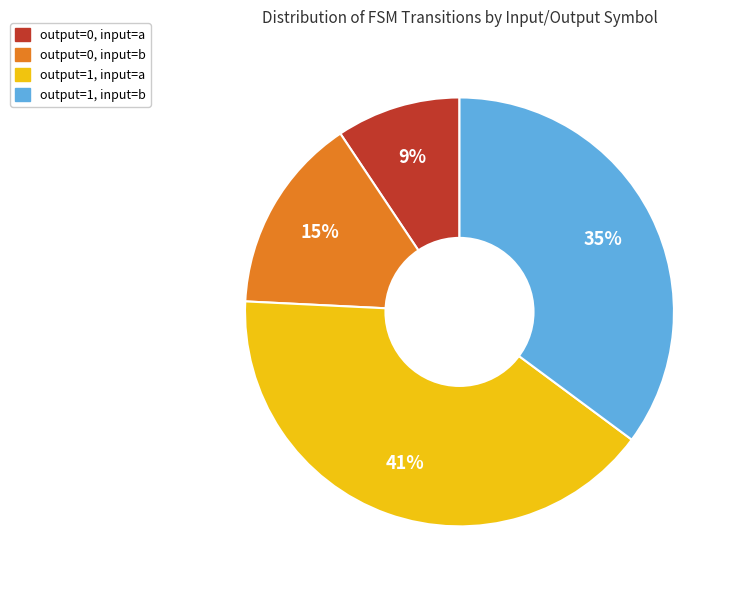

Does any single category account for the majority?

No